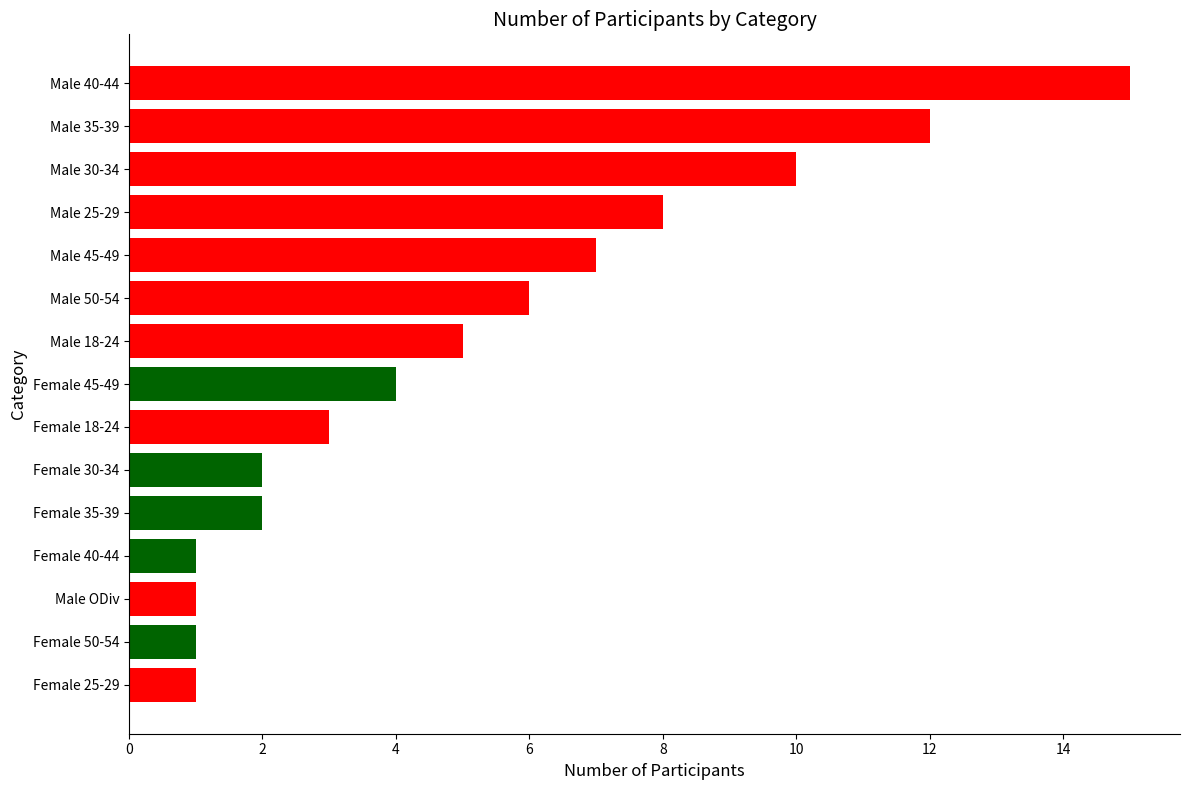

What is the maximum value shown in the chart?

15